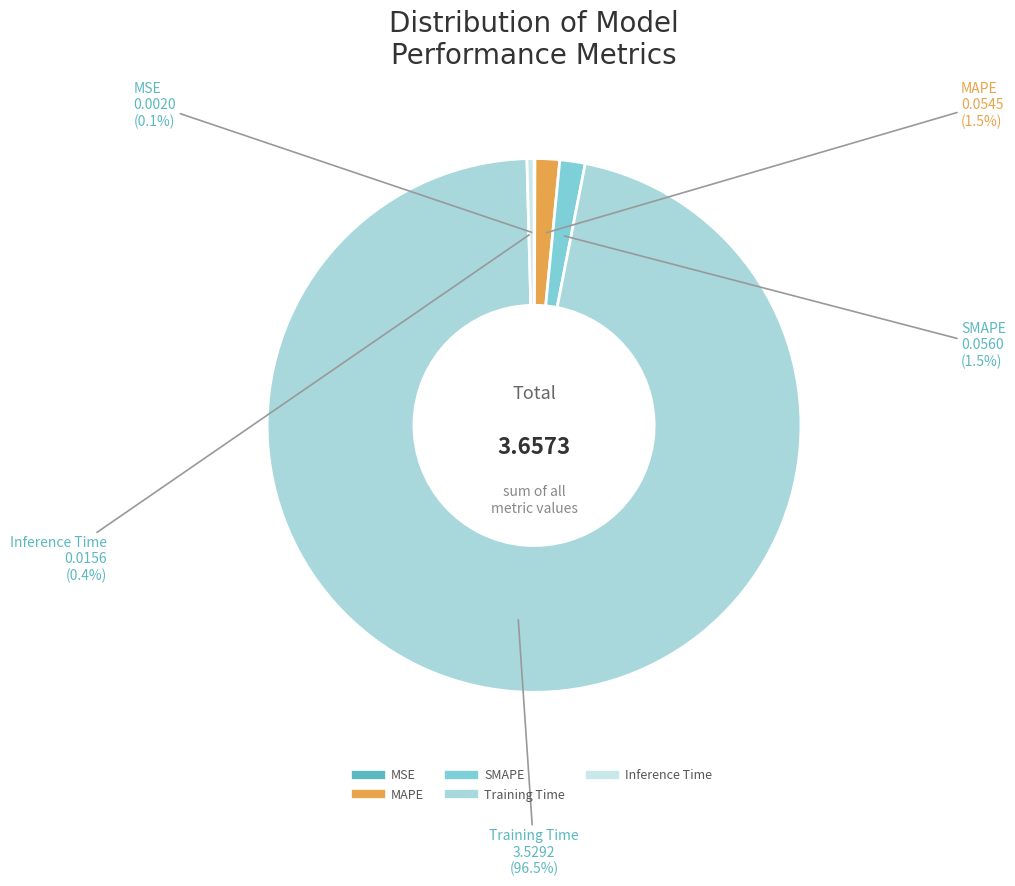

What portion of the pie excludes SMAPE?

98.5%